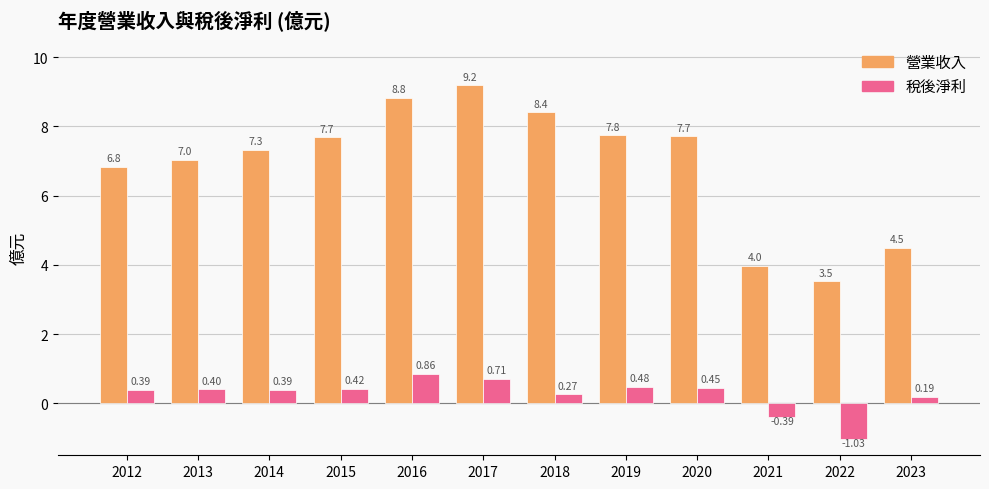

At which category is the sum across all series the highest?

2017